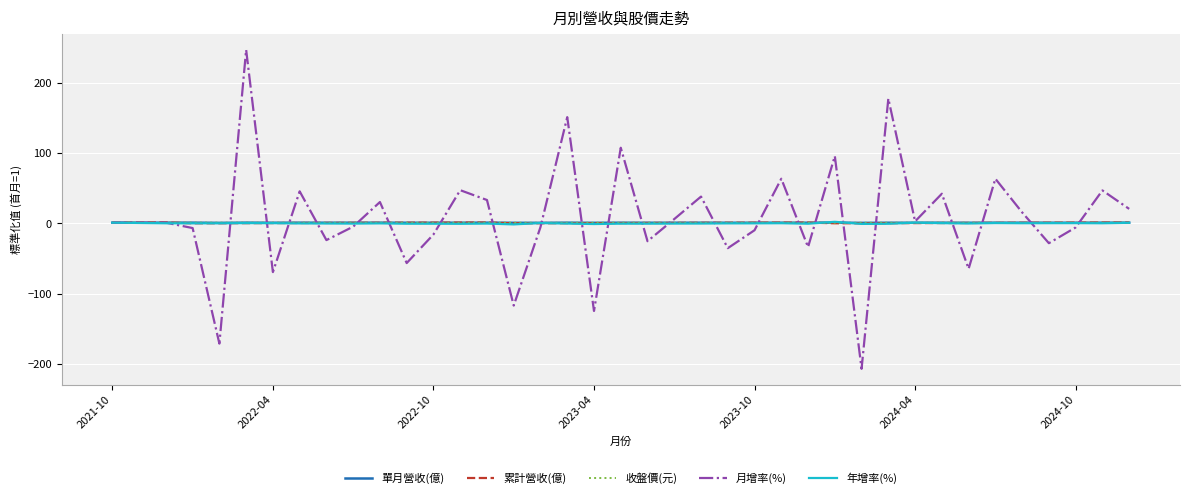

Which series has the largest range (max minus min)?

月增率(%)